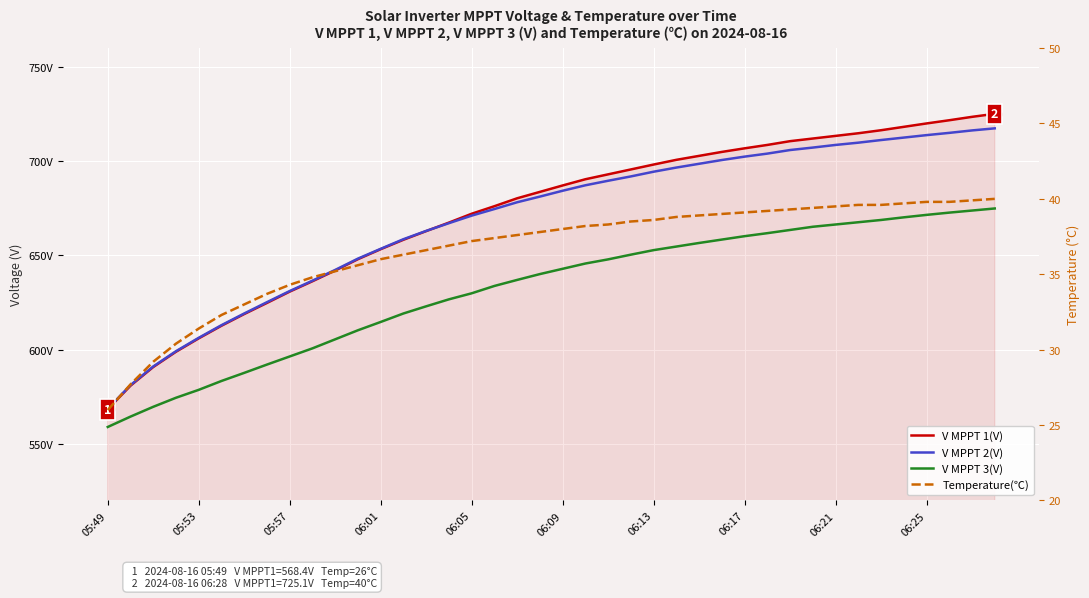

Is it true that V MPPT 3(V) equals 656.6 at 26?

True